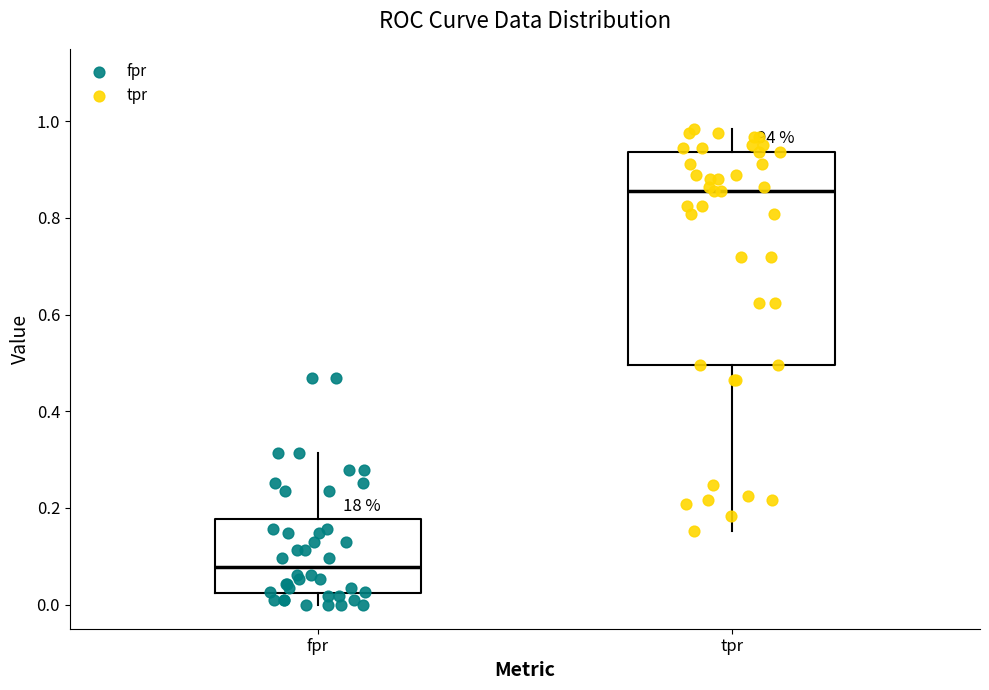

Reading left to right, transcribe this box plot: for each box, give where its median line is, the range the box spans, and where its two whiskers end, as read against the y-axis. The values are not printed on the chart, so give them approximately, as read against the axis.

fpr: median 0.08, box 0.02 to 0.18, whiskers 0.00 to 0.32
tpr: median 0.86, box 0.50 to 0.94, whiskers 0.16 to 0.98